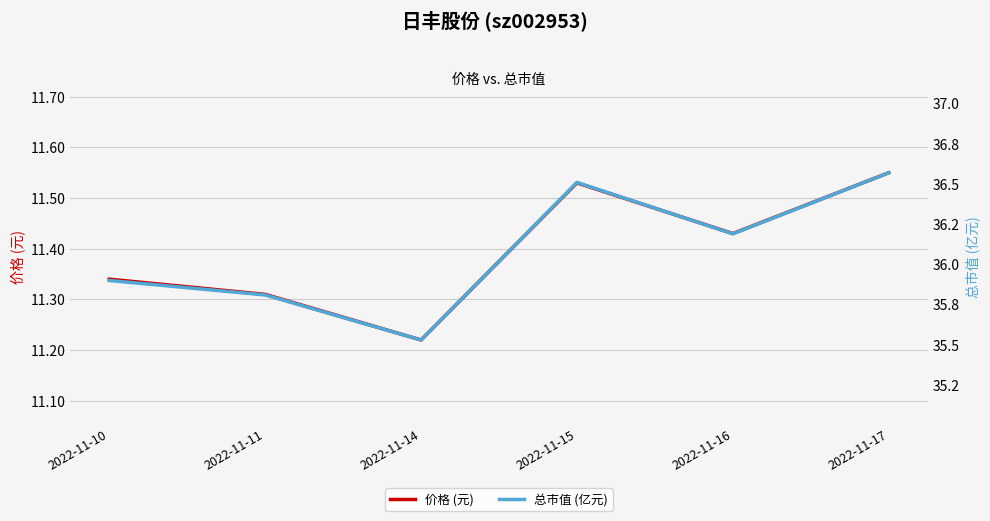

What is the difference between the maximum and minimum values in the 价格 (元) series?

0.3